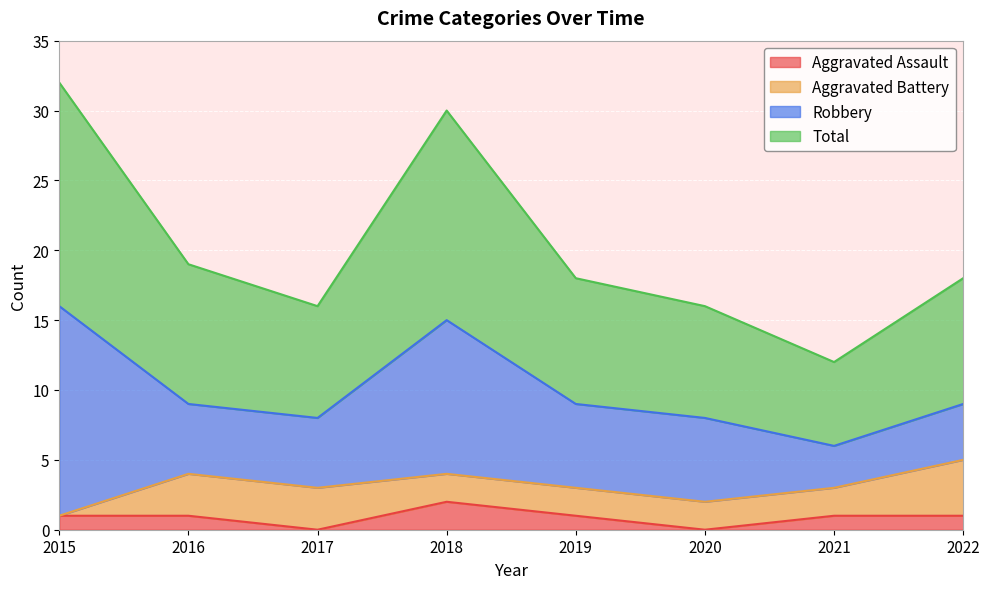

Which category has the highest value in the Aggravated Assault series?

2018